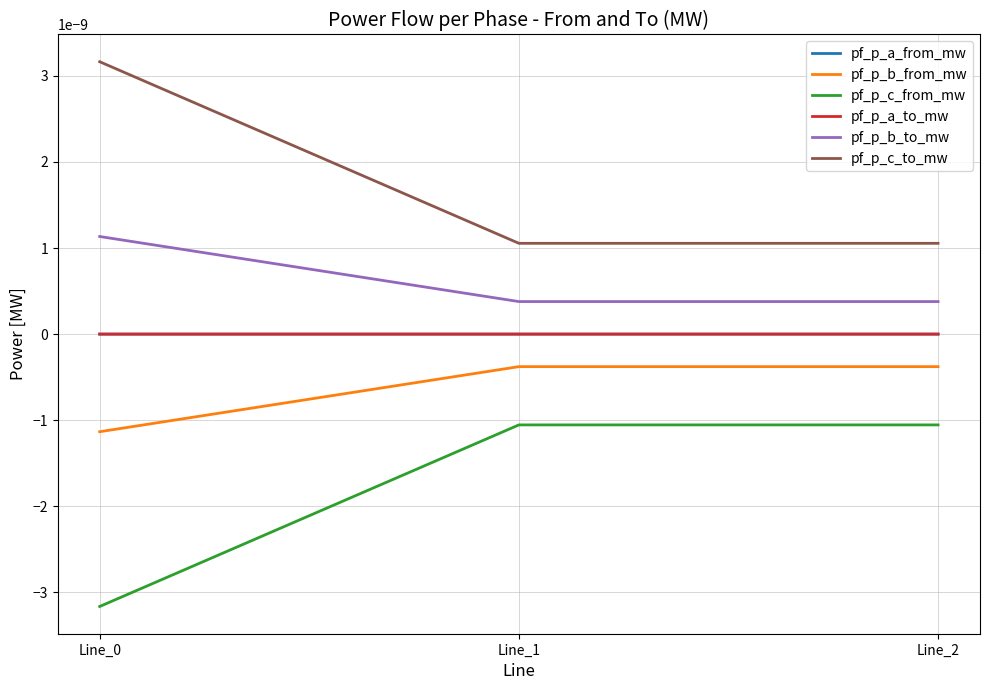

What are all the series names shown in the legend?

pf_p_a_from_mw, pf_p_b_from_mw, pf_p_c_from_mw, pf_p_a_to_mw, pf_p_b_to_mw, pf_p_c_to_mw